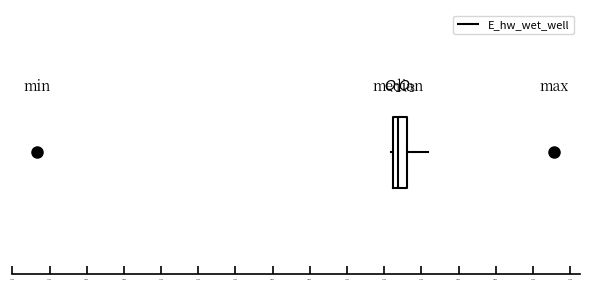

Transcribe this box plot: give where the median line is, the range the box spans, and where the two whiskers end, as read against the x-axis. The values are not printed on the chart, so give them approximately, as read against the axis.

median 132950, box 132900 to 133050, whiskers 132850 to 133250